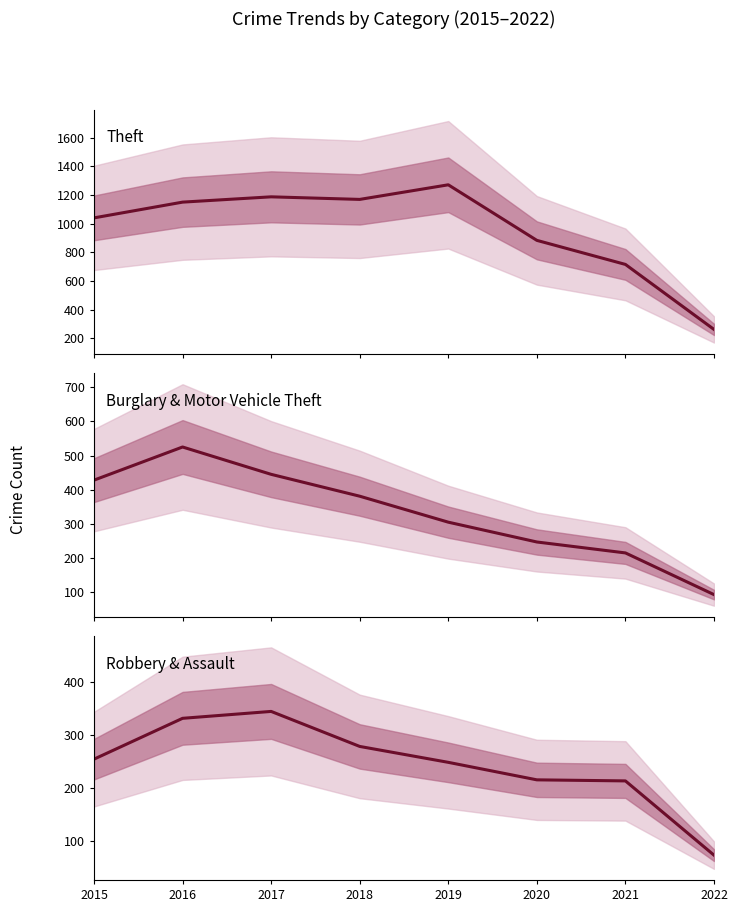

How many values in the Burglary & Motor Vehicle Theft series are below 381?

4